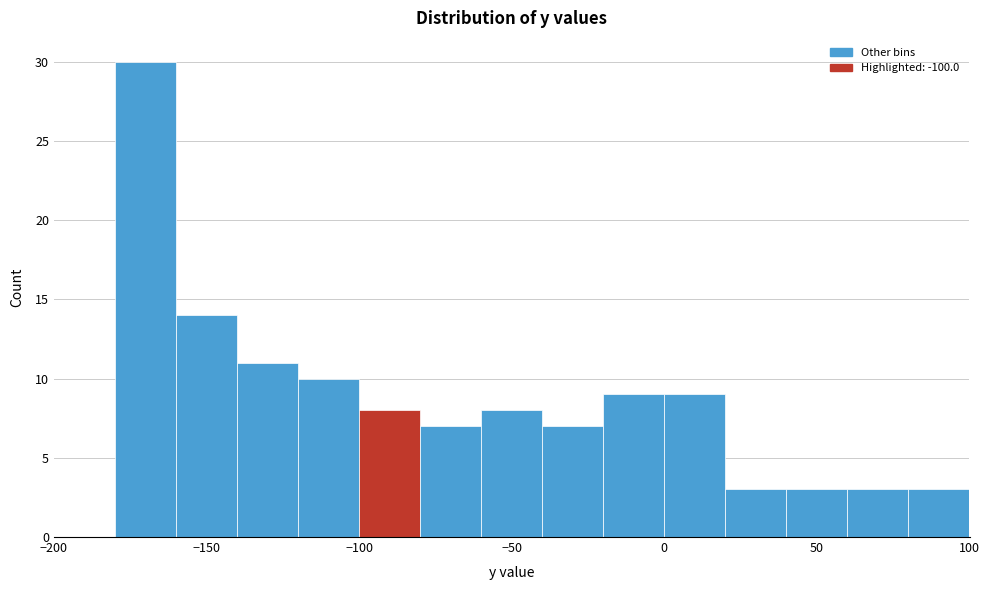

Reading left to right, transcribe this chart: for each bar, give the range it covers on the x-axis and its height. The values are not printed on the chart, so give them approximately, as read against the axis.

-200 to -180: 0
-180 to -160: 30
-160 to -140: 14
-140 to -120: 11
-120 to -100: 10
-100 to -80: 8
-80 to -60: 7
-60 to -40: 8
-40 to -20: 7
-20 to 0: 9
0 to 20: 9
20 to 40: 3
40 to 60: 3
60 to 80: 3
80 to 100: 3